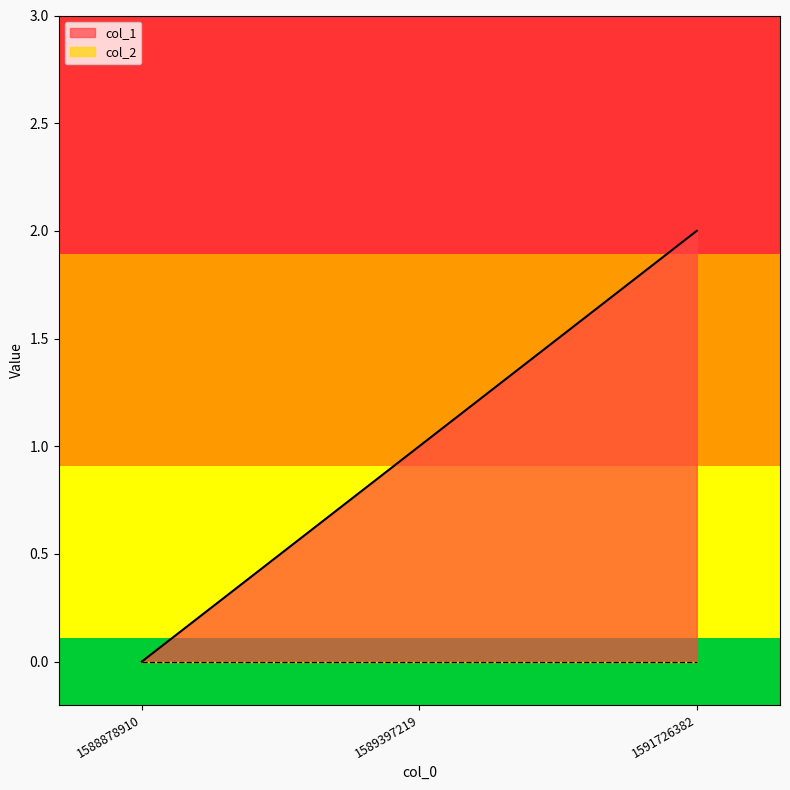

What is the change in value from 1589397219 to 1591726382?

+1